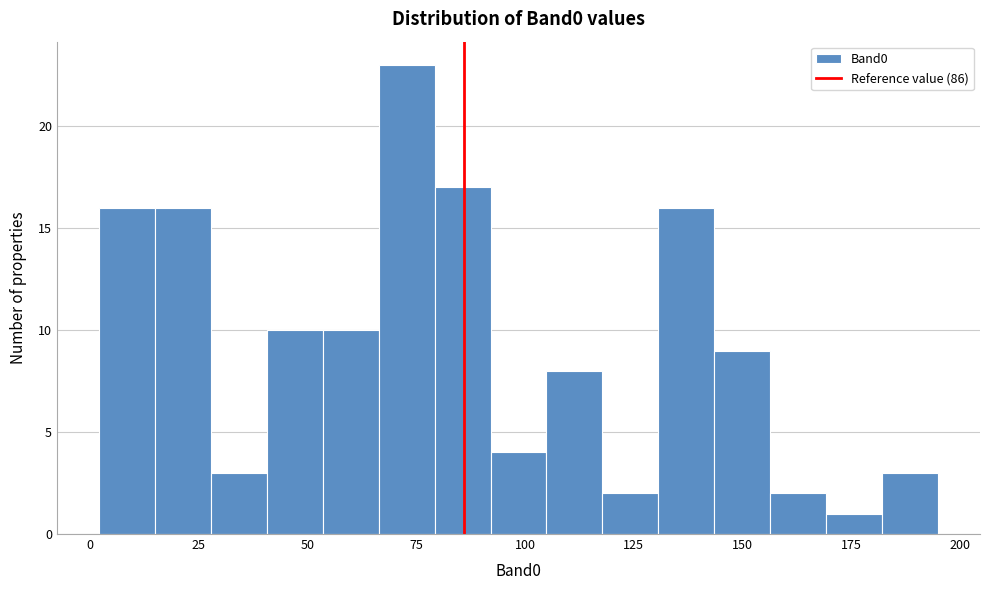

Around what value on the x-axis is the tallest bar? Give the approximate position of its centre, as read against the axis.

75